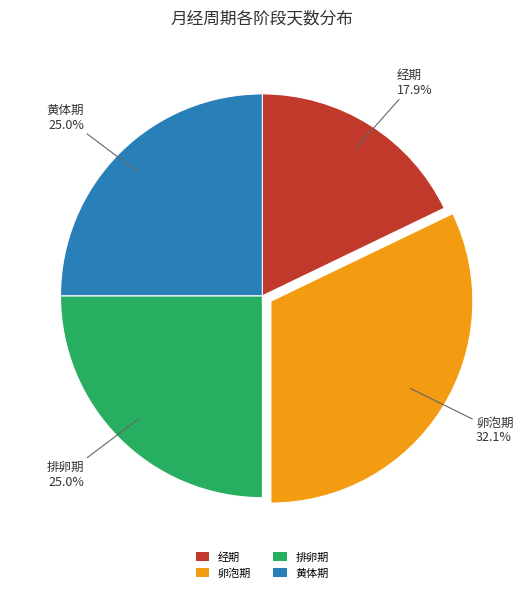

To the nearest percent, what percentage of the pie is 经期?

18%